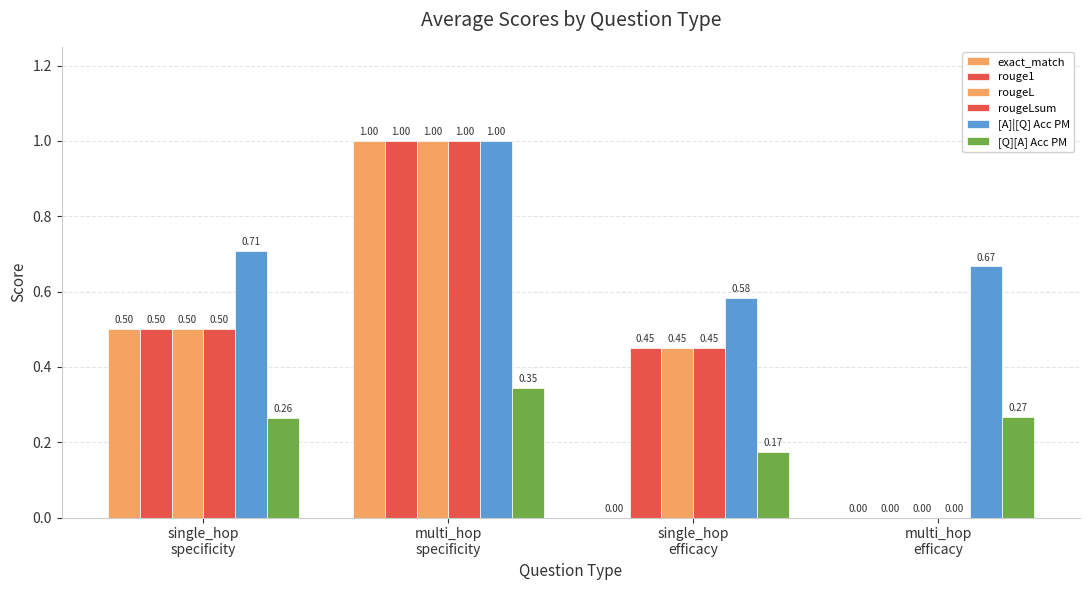

How many series are shown in this chart?

6